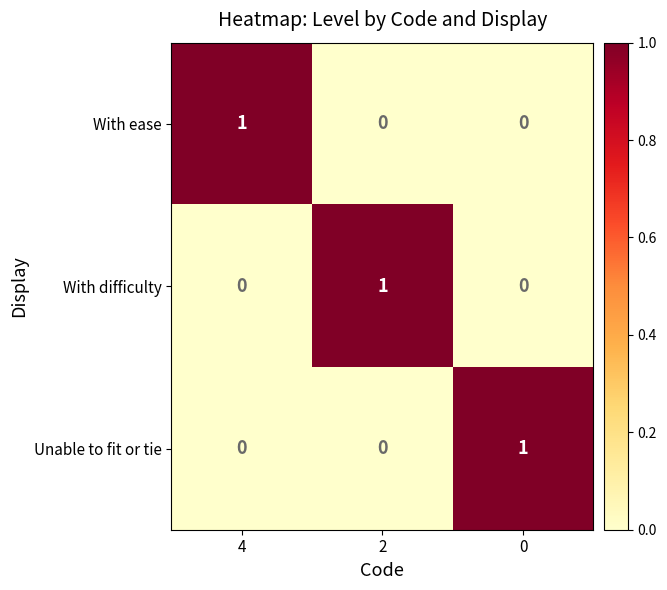

At how many categories does at least one series exceed 0?

3